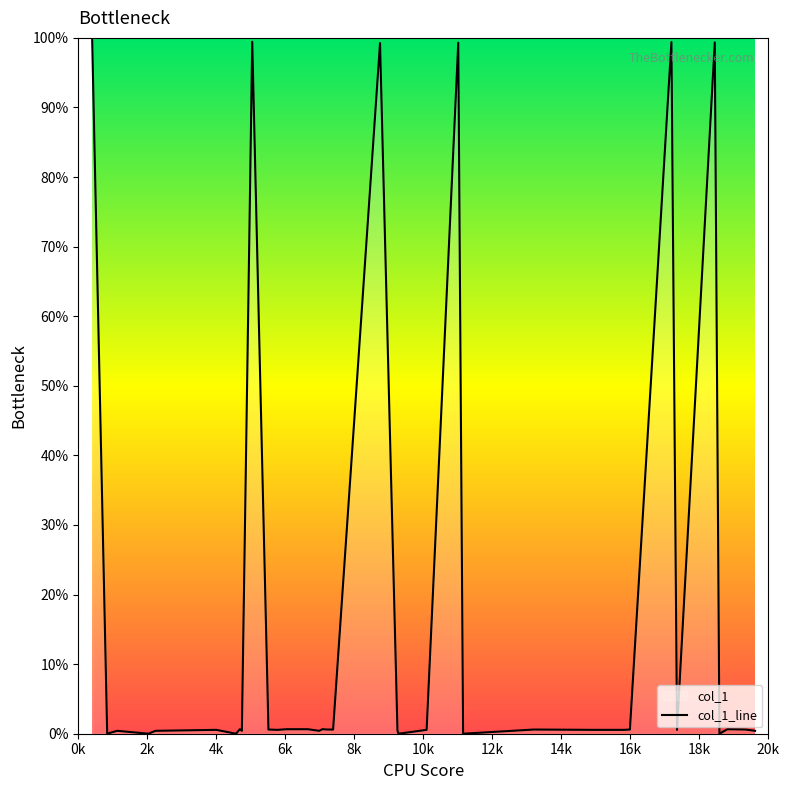

How many points are lower than both their immediate neighbors (excluding endpoints)?

10